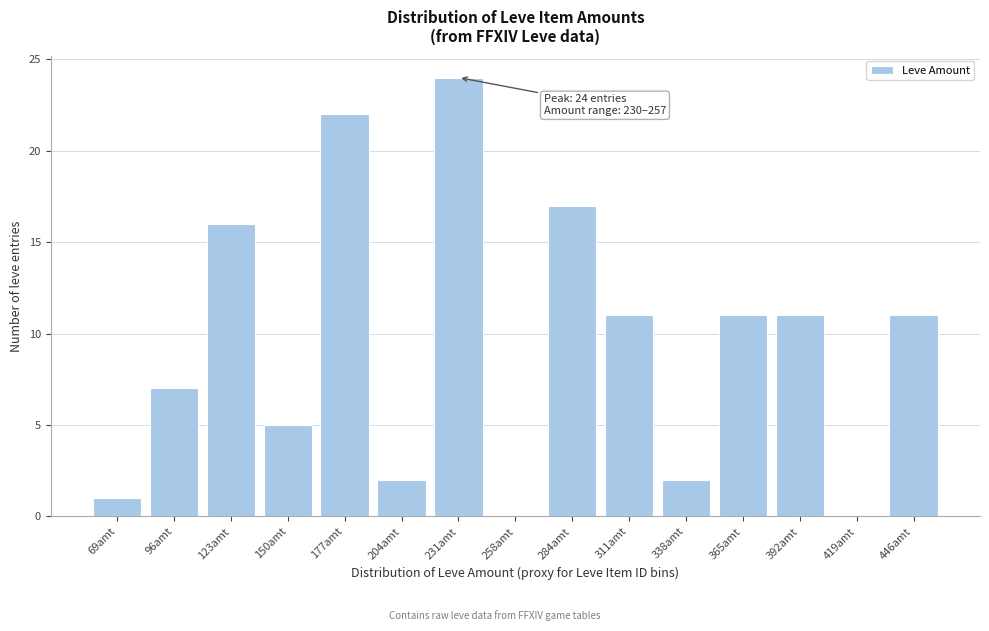

Reading left to right, list all the values displayed in this chart.

69amt=1	96amt=7	123amt=16	150amt=5	177amt=22	204amt=2	231amt=24	258amt=0	284amt=17	311amt=11	338amt=2	365amt=11	392amt=11	419amt=0	446amt=11